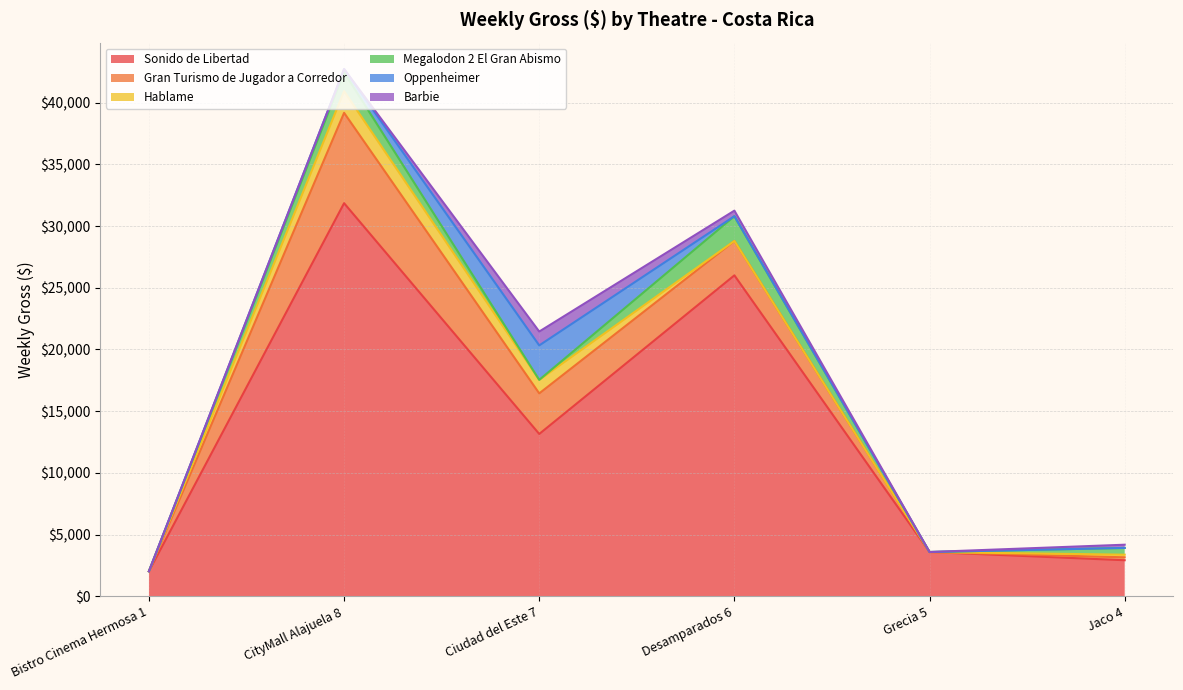

Reading right to left, what are all the values shown in this chart?

Sonido de Libertad: Jaco 4=2919.2	Grecia 5=3585.7	Desamparados 6=26004.2	Ciudad del Este 7=13150.9	CityMall Alajuela 8=31851.8	Bistro Cinema Hermosa 1=2026.6
Gran Turismo de Jugador a Corredor: Jaco 4=237.3	Grecia 5=0.0	Desamparados 6=2786.5	Ciudad del Este 7=3289.2	CityMall Alajuela 8=7322.0	Bistro Cinema Hermosa 1=0.0
Hablame: Jaco 4=211.3	Grecia 5=0.0	Desamparados 6=0.0	Ciudad del Este 7=1094.1	CityMall Alajuela 8=1755.4	Bistro Cinema Hermosa 1=0.0
Megalodon 2 El Gran Abismo: Jaco 4=548.0	Grecia 5=0.0	Desamparados 6=2005.8	Ciudad del Este 7=0.0	CityMall Alajuela 8=1529.7	Bistro Cinema Hermosa 1=0.0
Oppenheimer: Jaco 4=0.0	Grecia 5=0.0	Desamparados 6=0.0	Ciudad del Este 7=2793.8	CityMall Alajuela 8=264.5	Bistro Cinema Hermosa 1=0.0
Barbie: Jaco 4=261.7	Grecia 5=0.0	Desamparados 6=451.3	Ciudad del Este 7=1122.1	CityMall Alajuela 8=0.0	Bistro Cinema Hermosa 1=0.0